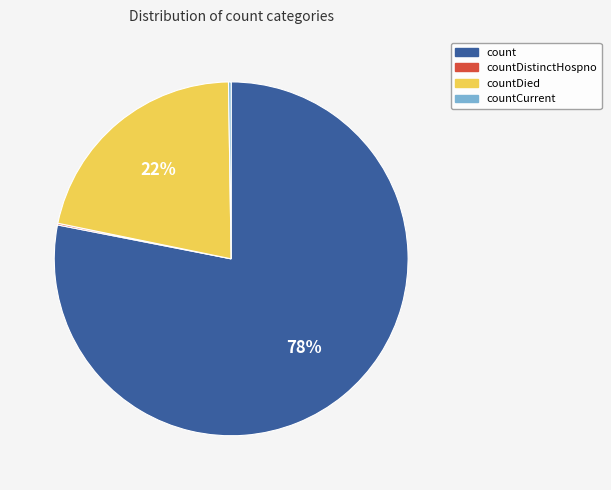

To the nearest percent, what is the average slice percentage?

25%